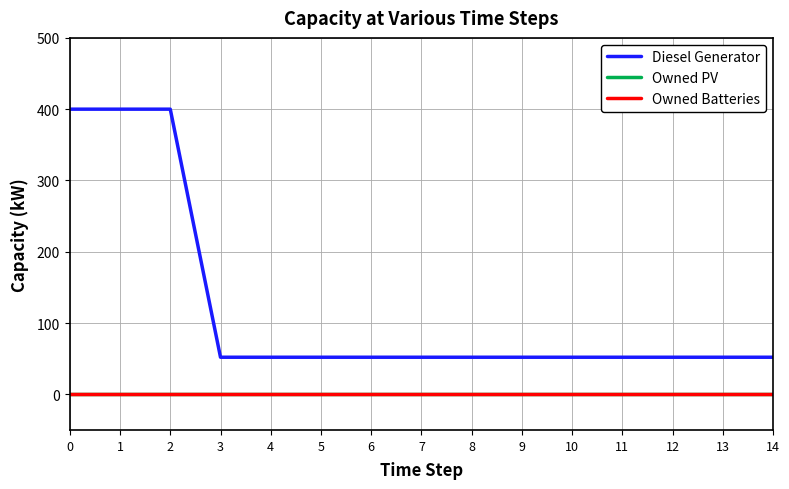

Reading left to right, what are all the values shown in this chart?

Diesel Generator: 0=400	1=400	2=400	3=52	4=52	5=52	6=52	7=52	8=52	9=52	10=52	11=52	12=52	13=52	14=52
Owned PV: 0=0	1=0	2=0	3=0	4=0	5=0	6=0	7=0	8=0	9=0	10=0	11=0	12=0	13=0	14=0
Owned Batteries: 0=0	1=0	2=0	3=0	4=0	5=0	6=0	7=0	8=0	9=0	10=0	11=0	12=0	13=0	14=0